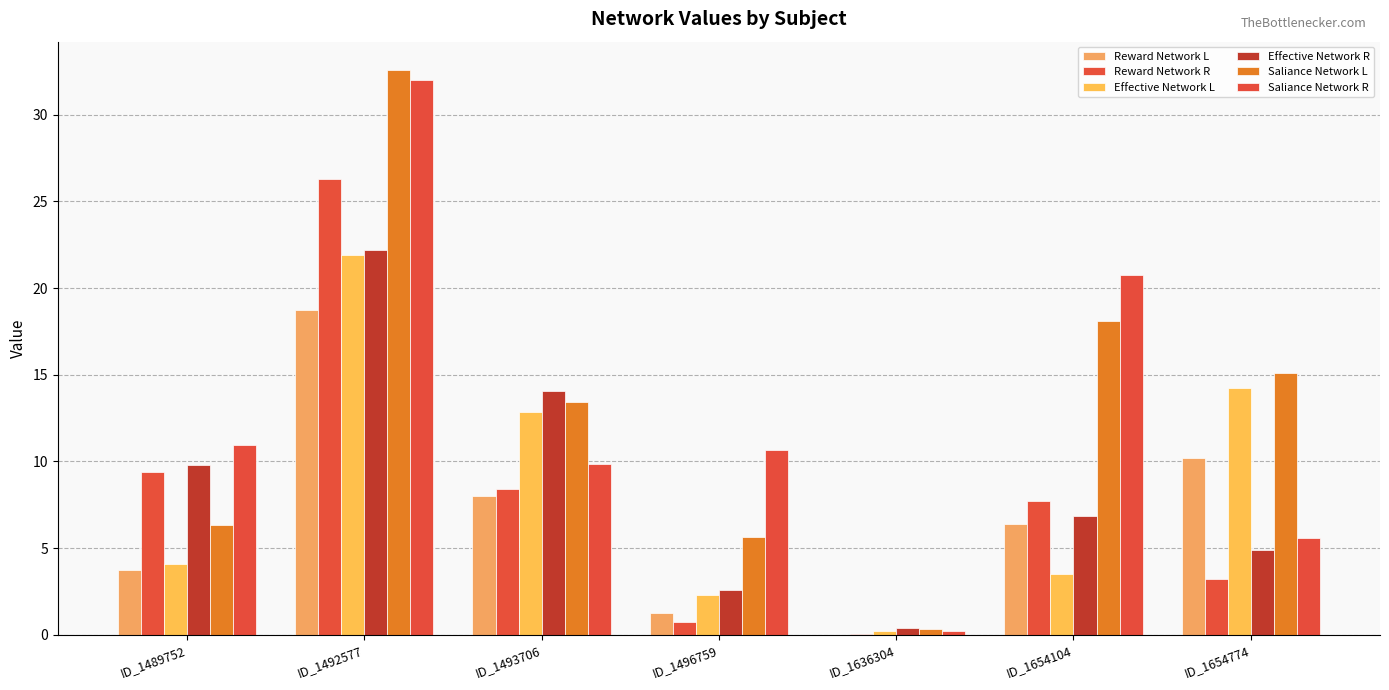

Reading left to right, list all the values displayed in this chart.

Reward Network L: ID_1489752=3.7	ID_1492577=18.7	ID_1493706=8.0	ID_1496759=1.3	ID_1636304=0.0	ID_1654104=6.4	ID_1654774=10.2
Reward Network R: ID_1489752=9.4	ID_1492577=26.3	ID_1493706=8.4	ID_1496759=0.7	ID_1636304=0.0	ID_1654104=7.7	ID_1654774=3.2
Effective Network L: ID_1489752=4.1	ID_1492577=21.9	ID_1493706=12.8	ID_1496759=2.3	ID_1636304=0.2	ID_1654104=3.5	ID_1654774=14.2
Effective Network R: ID_1489752=9.8	ID_1492577=22.2	ID_1493706=14.1	ID_1496759=2.6	ID_1636304=0.4	ID_1654104=6.9	ID_1654774=4.9
Saliance Network L: ID_1489752=6.3	ID_1492577=32.6	ID_1493706=13.4	ID_1496759=5.7	ID_1636304=0.3	ID_1654104=18.1	ID_1654774=15.1
Saliance Network R: ID_1489752=11.0	ID_1492577=32.0	ID_1493706=9.9	ID_1496759=10.7	ID_1636304=0.2	ID_1654104=20.8	ID_1654774=5.6